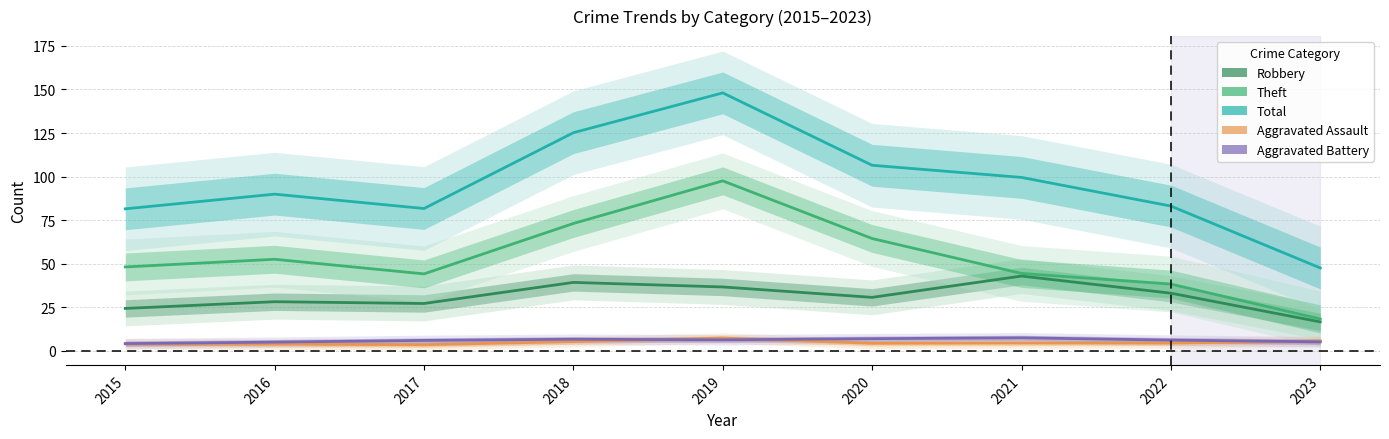

What is the minimum value shown in the chart?

3.5